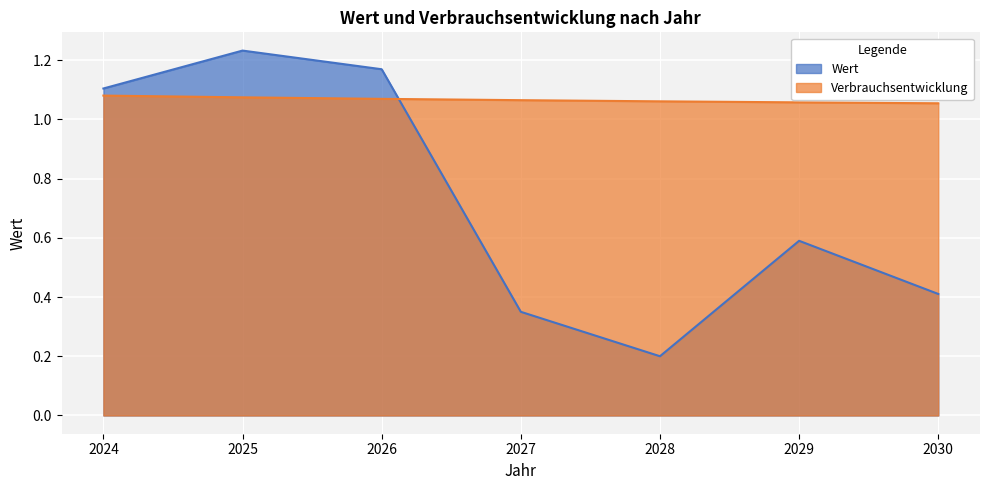

Reading left to right, what are all the values shown in this chart?

Wert: 2024=1.1	2025=1.2	2026=1.2	2027=0.3	2028=0.2	2029=0.6	2030=0.4
Verbrauchsentwicklung: 2024=1.1	2025=1.1	2026=1.1	2027=1.1	2028=1.1	2029=1.1	2030=1.1